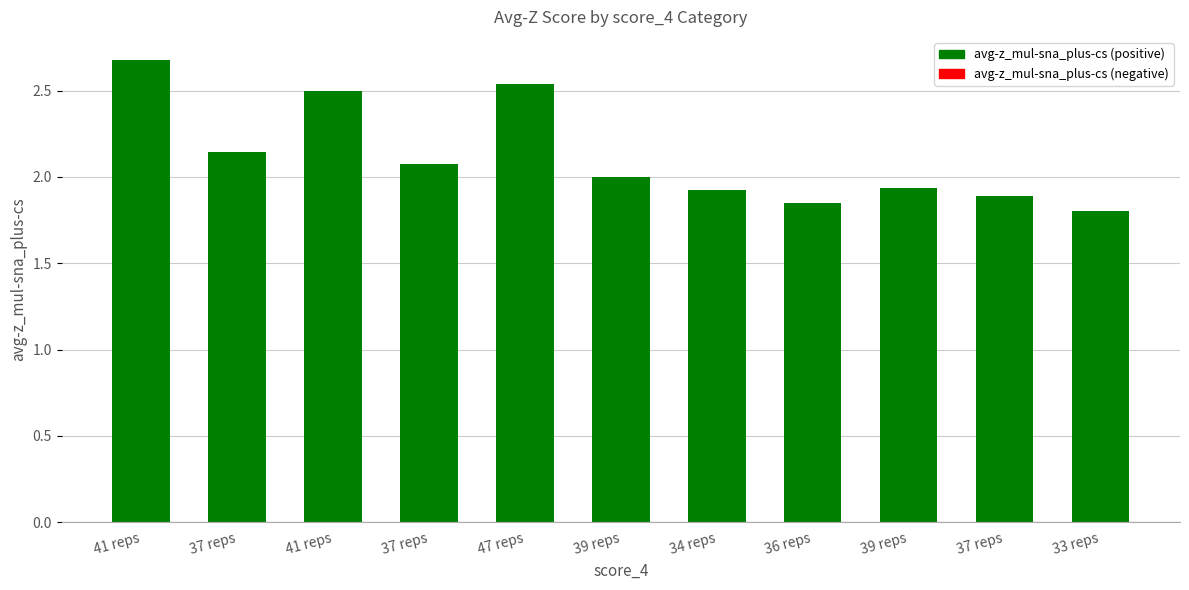

Approximately how many times larger is the value at 37 reps compared to 34 reps?

1.0